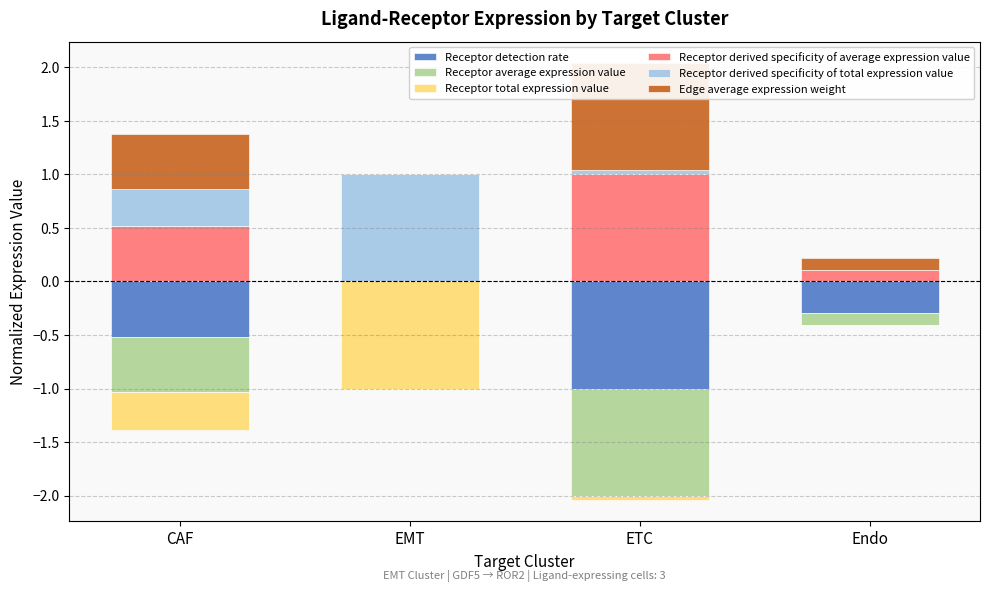

List the series in order of their peak value, lowest first.

Receptor detection rate, Receptor average expression value, Receptor total expression value, Receptor derived specificity of average expression value, Receptor derived specificity of total expression value, Edge average expression weight